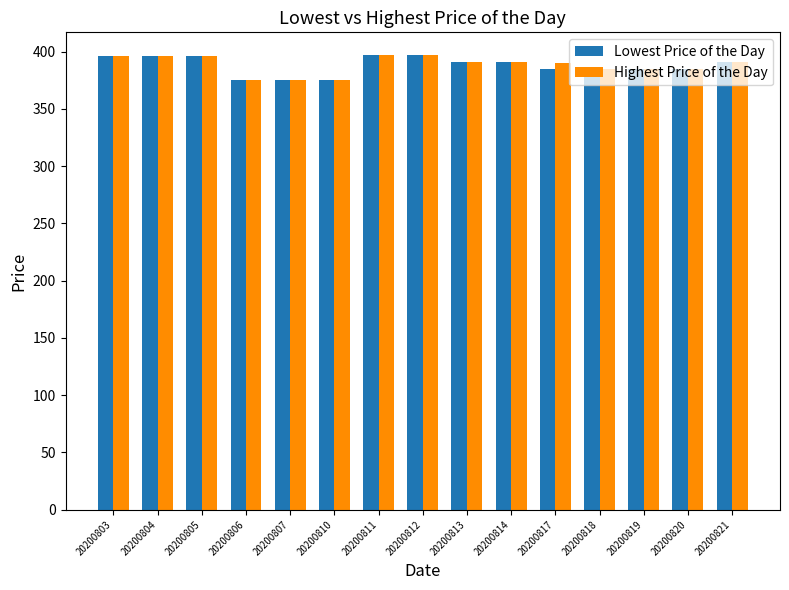

What is the difference between the second highest and second lowest values in the Lowest Price of the Day series?

22.0